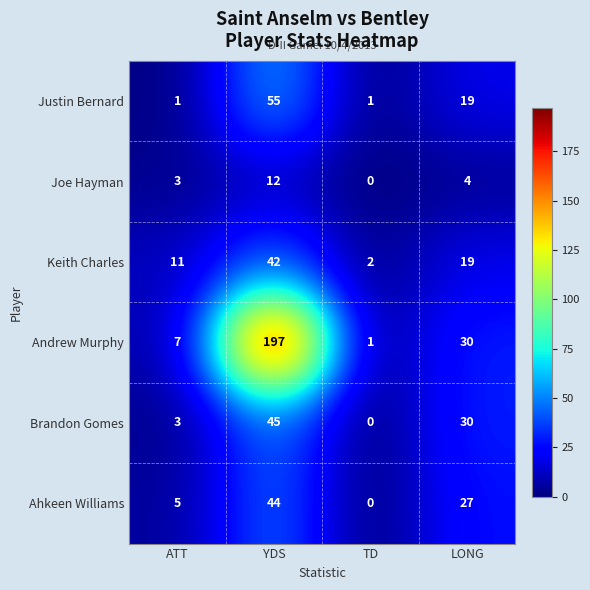

Count the number of categories in the chart.

4